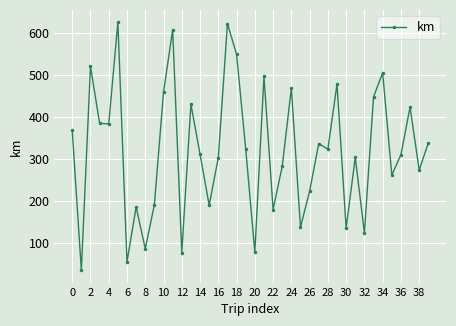

What is the average value?

320.8